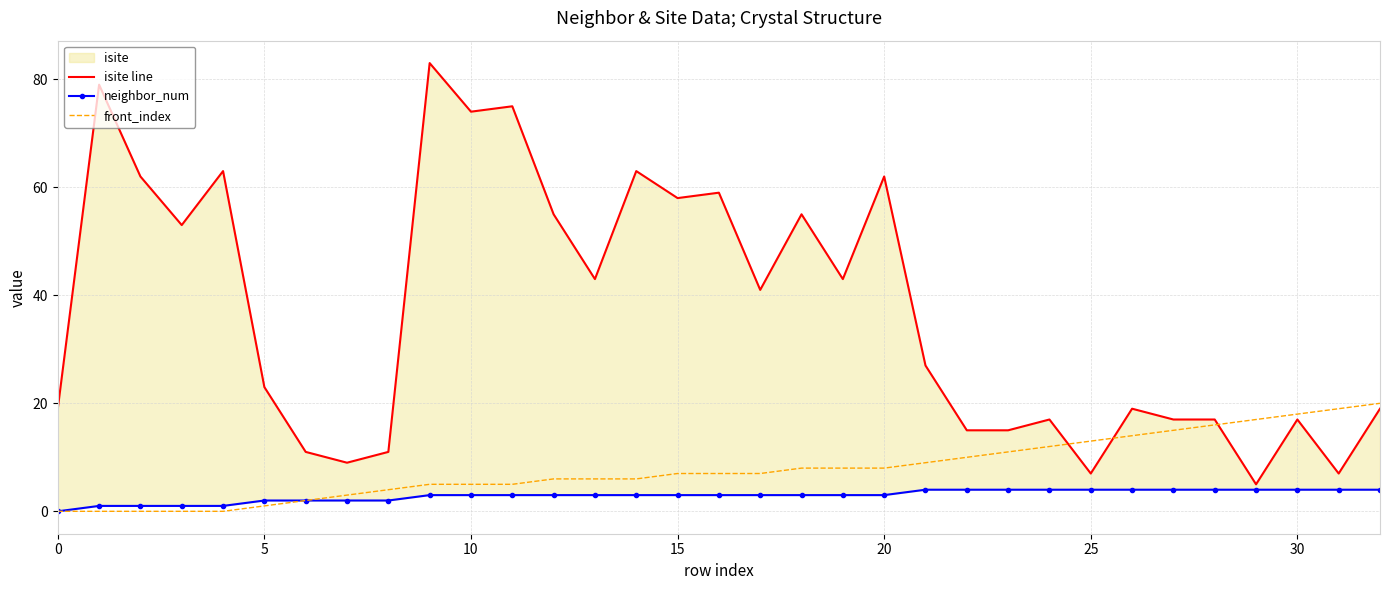

What is the label of the 4th point from the right?

29